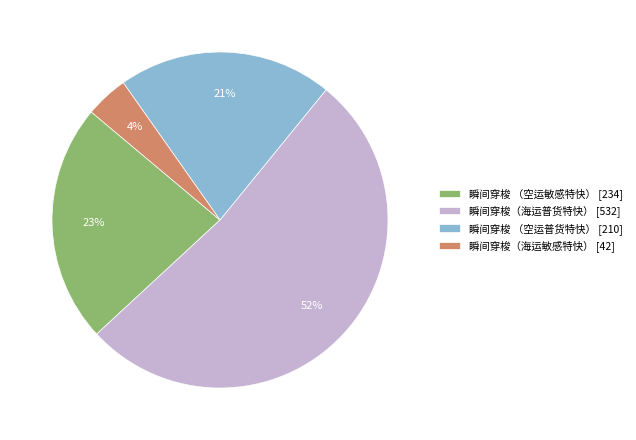

Which category has the smallest portion of the pie?

瞬间穿梭（海运敏感特快）